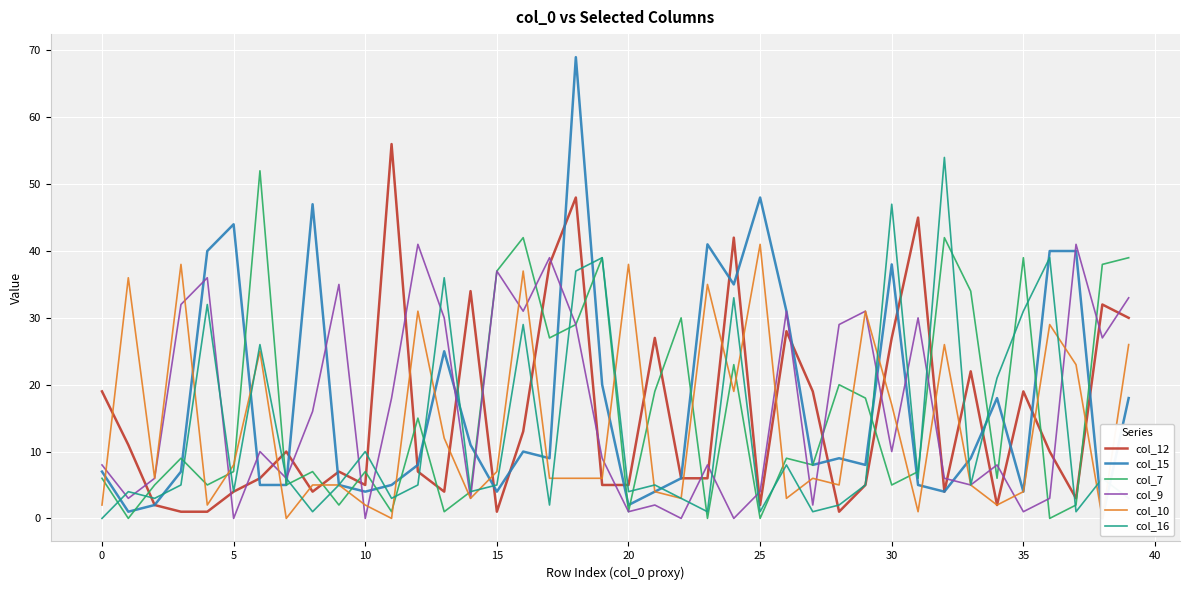

True or false: col_12 has a value of 19 at 35.

True